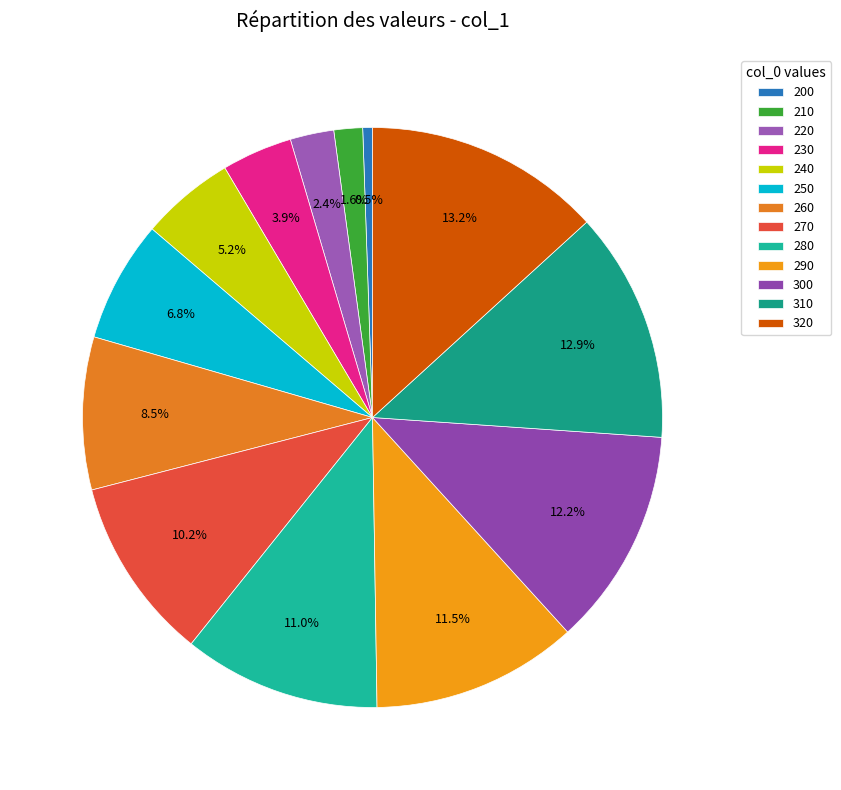

How many slices are in this pie chart?

13